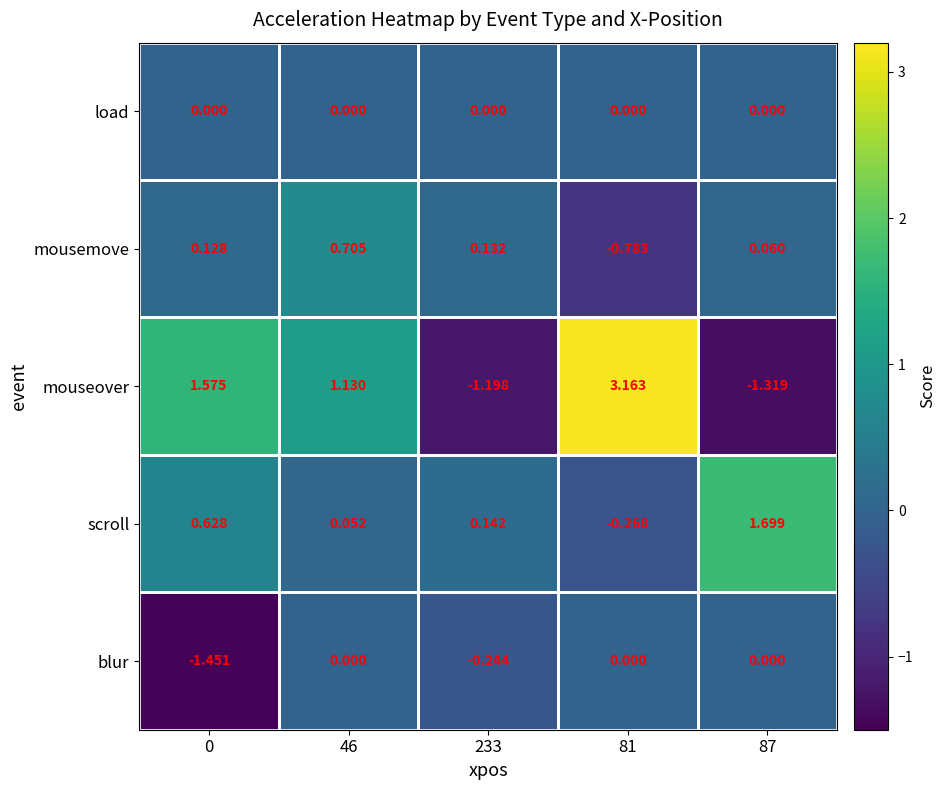

Which series has the widest spread of values?

mouseover